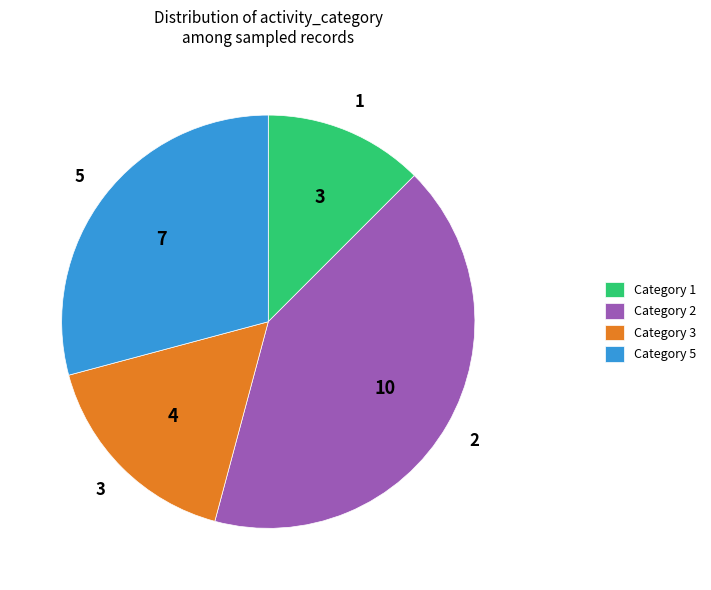

The Category 1 slice represents 12% of the pie. True or false?

True